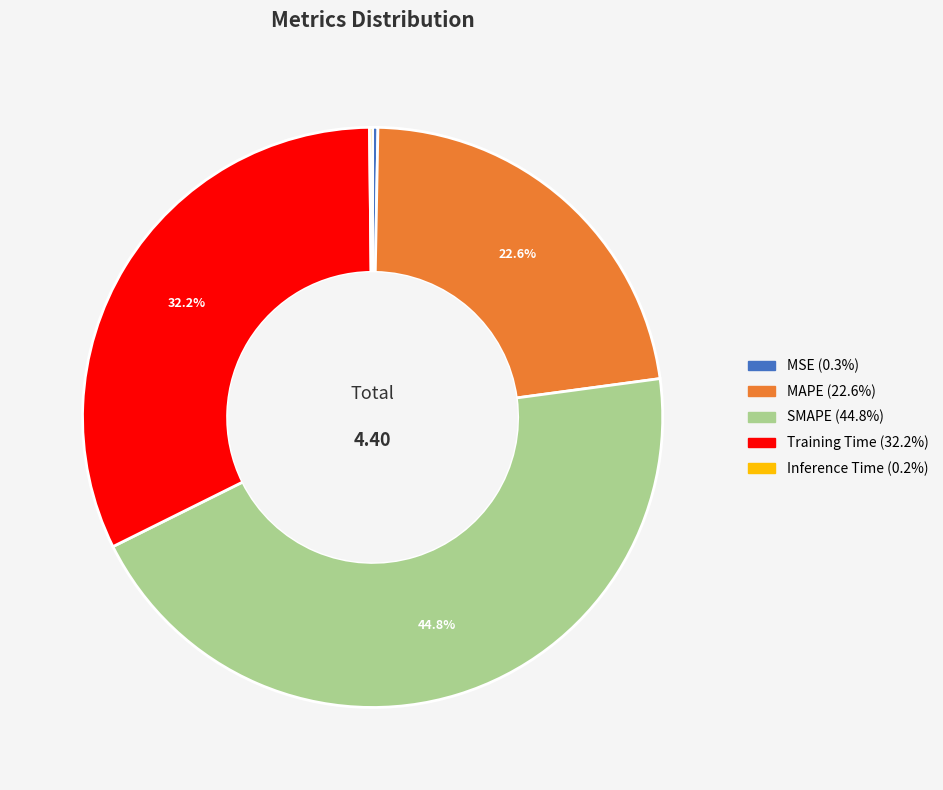

Is there any slice that represents more than half of the pie?

No